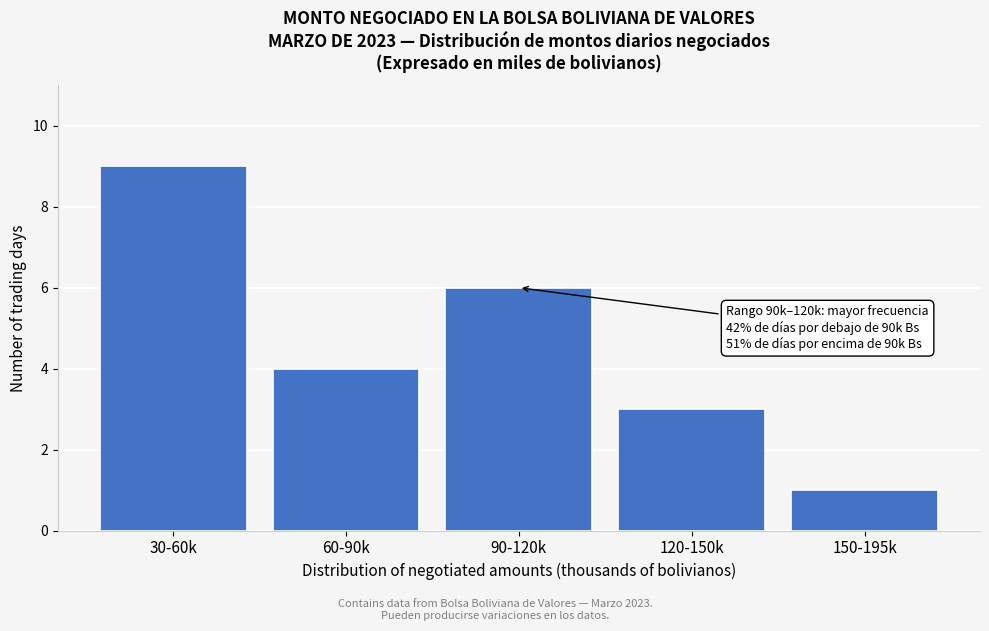

Reading left to right, list all the values displayed in this chart.

9	4	6	3	1